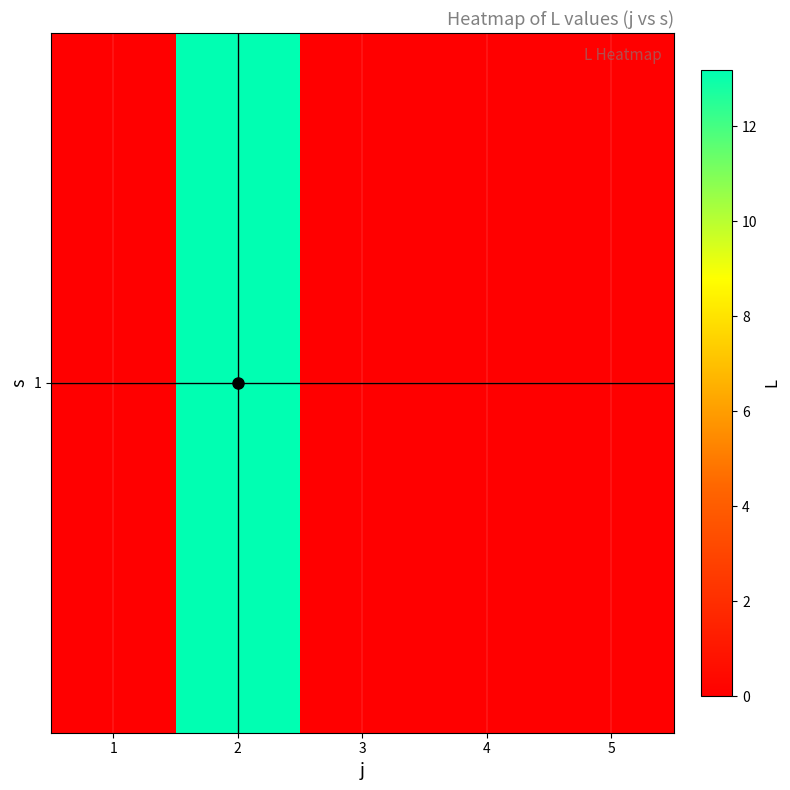

The value at 1 is -7.0. True or false?

False